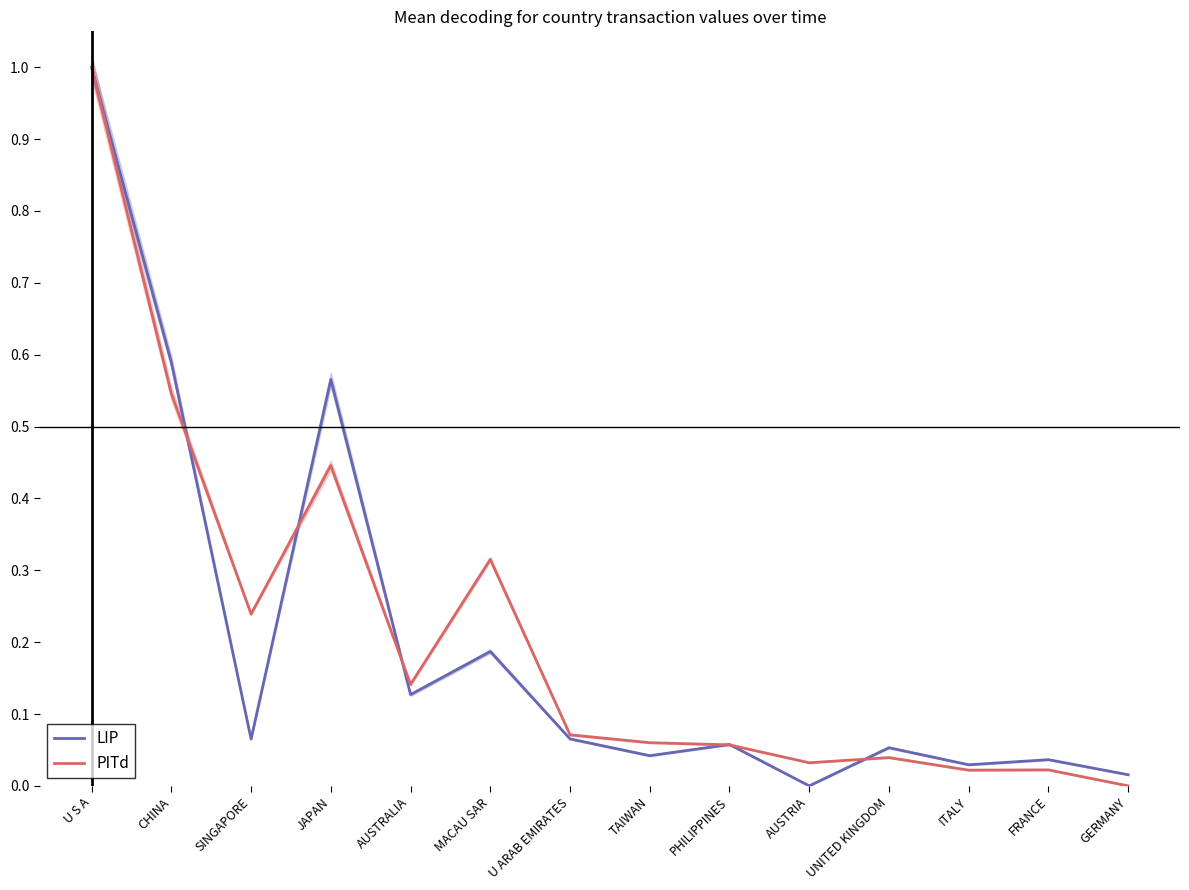

Which has a higher value, AUSTRIA or CHINA?

CHINA